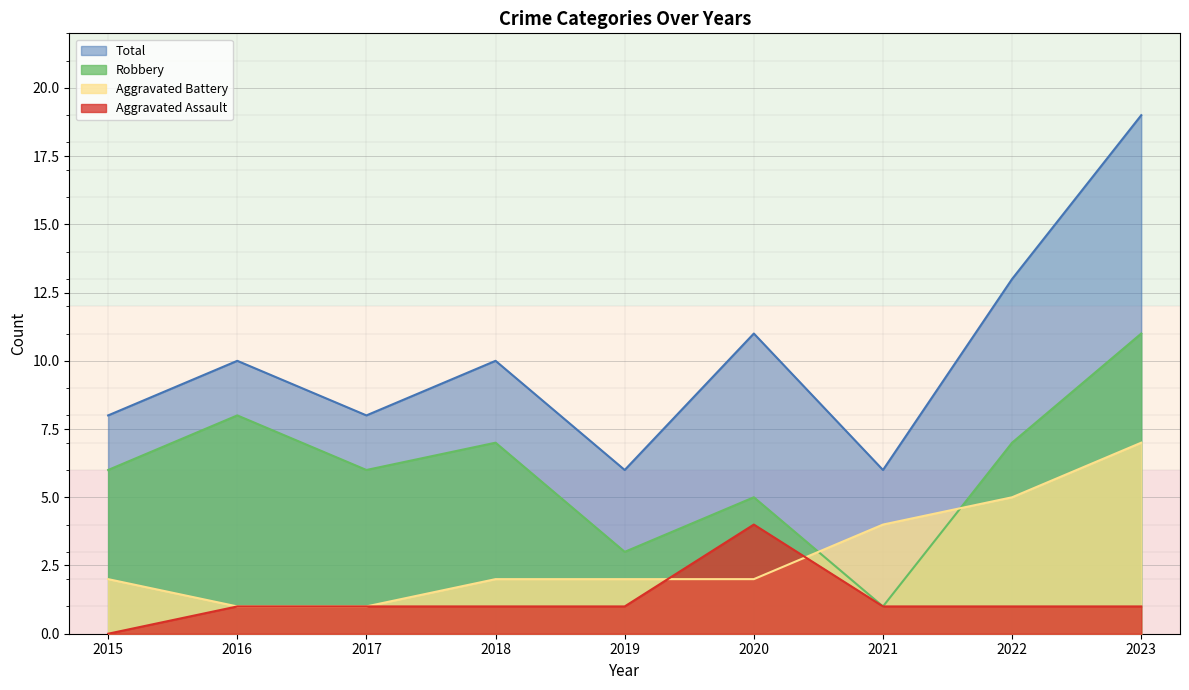

How many categories are shown in the chart?

9